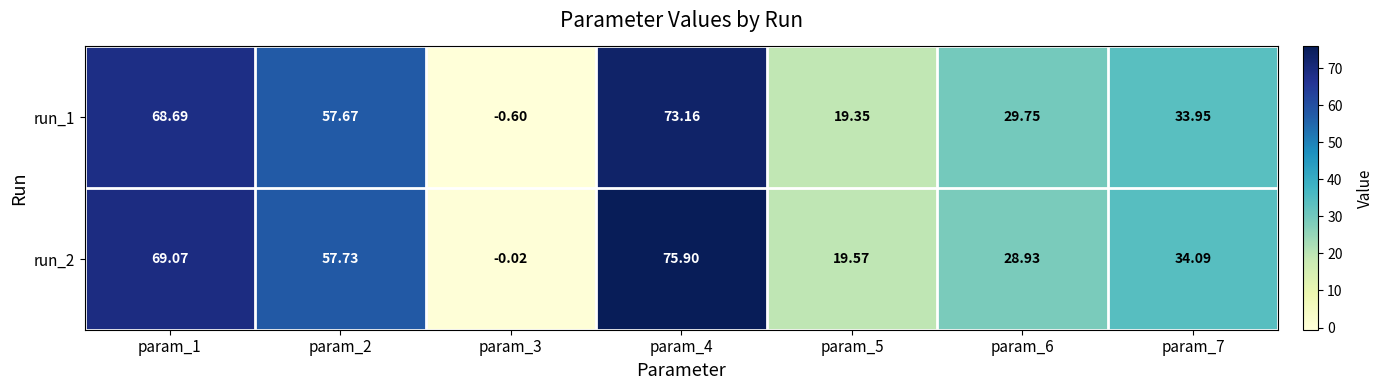

Is the value of run_2 at param_2 greater than the value of run_1 at param_7?

Yes